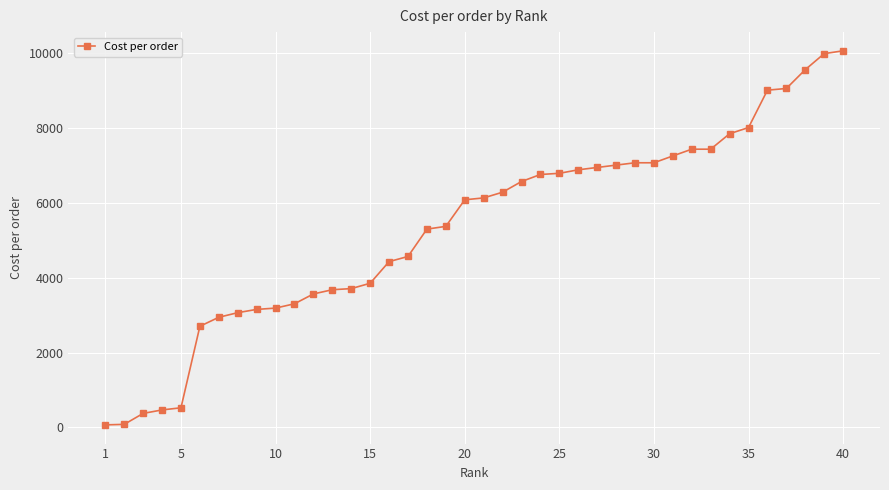

What is the greatest value displayed?

10050.0